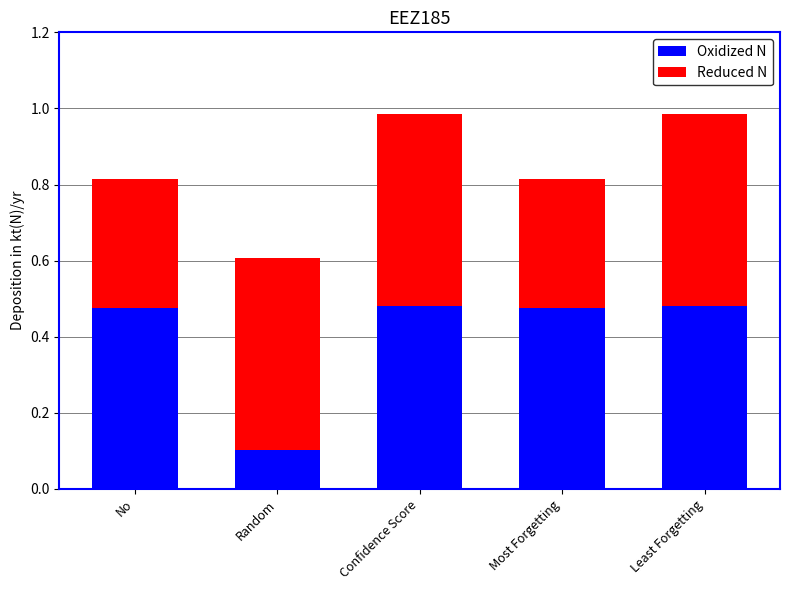

True or false: Oxidized N has a value of 0.7 at Least Forgetting.

False